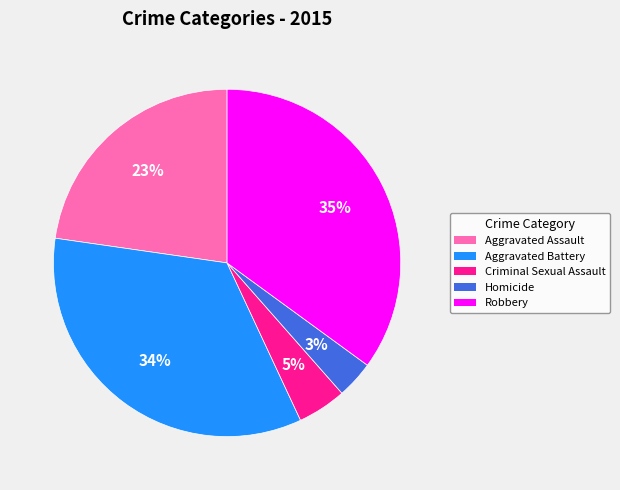

Between Aggravated Battery and Criminal Sexual Assault, which is larger?

Aggravated Battery